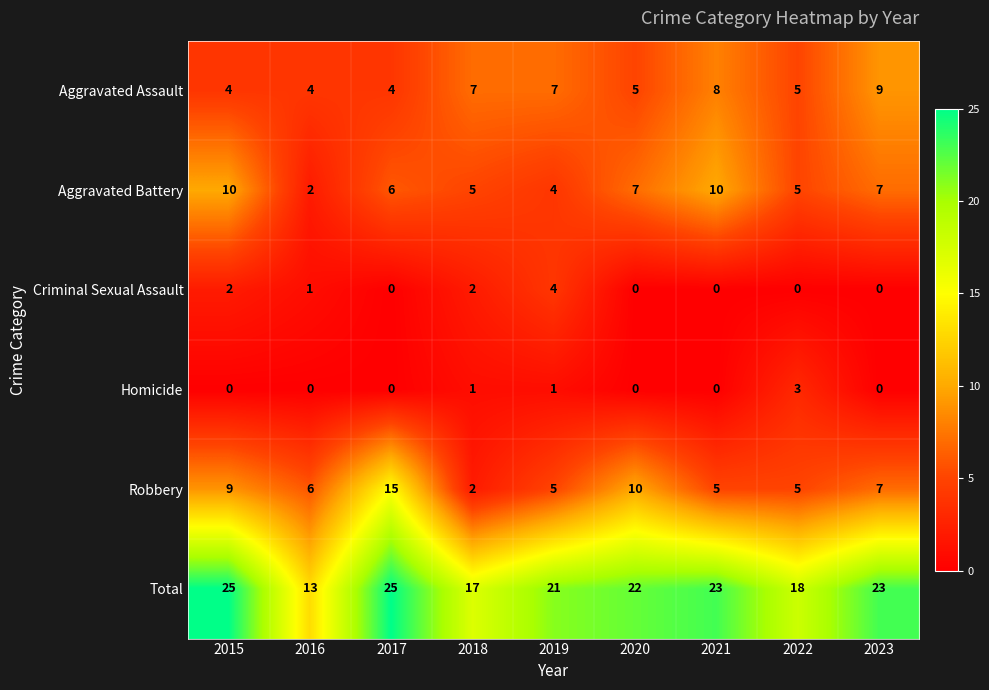

The Total series shows 22 at 2020. True or false?

True